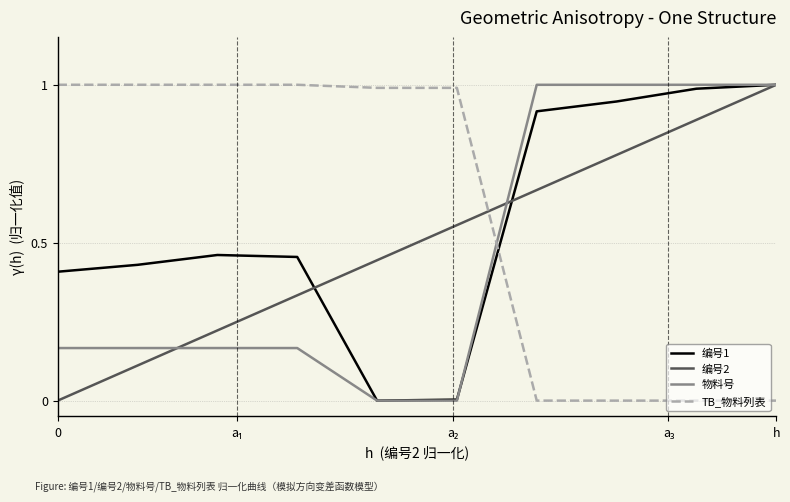

How many series are shown in this chart?

4